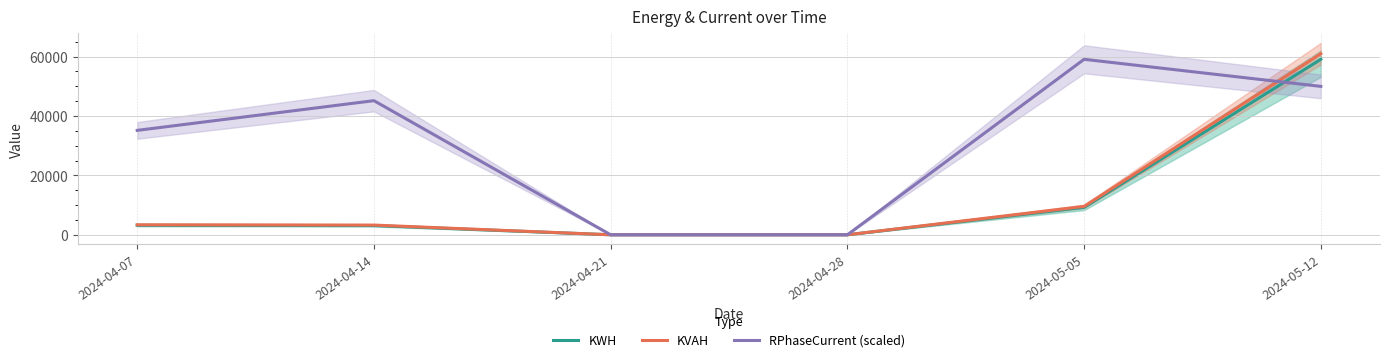

Where do KWH and RPhaseCurrent (scaled) first cross each other?

2024-05-05 and 2024-05-12